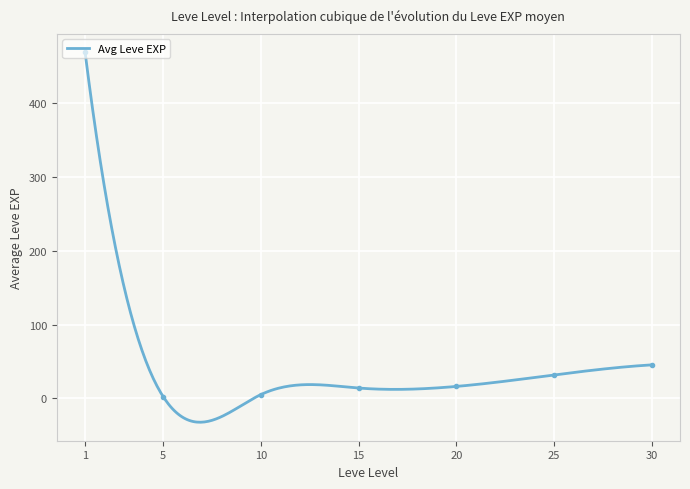

What is the highest value of the Avg Leve EXP series?

468.5